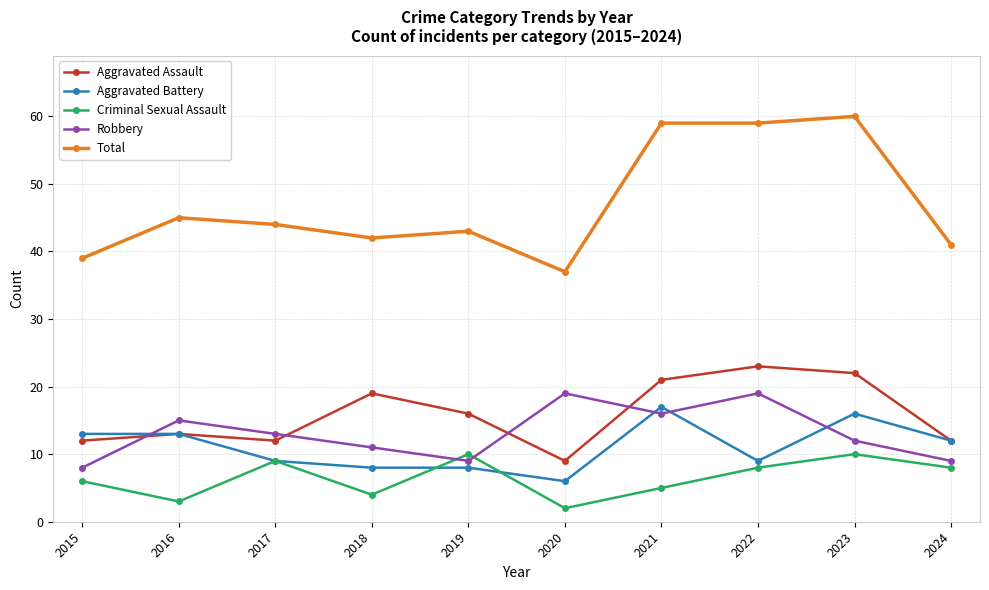

Is it true that Aggravated Battery equals 26 at 2021?

False